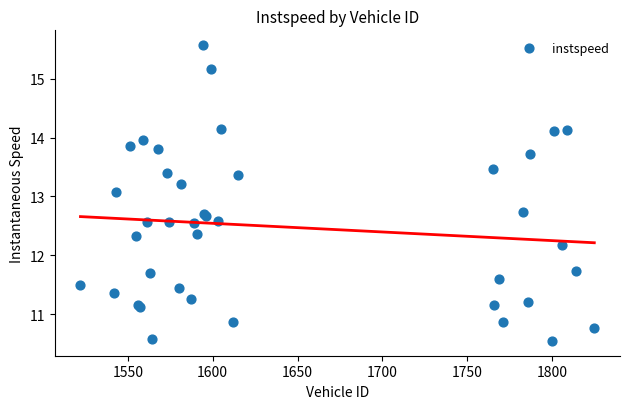

What Y value in the scatter plot is closest to 13?

13.1